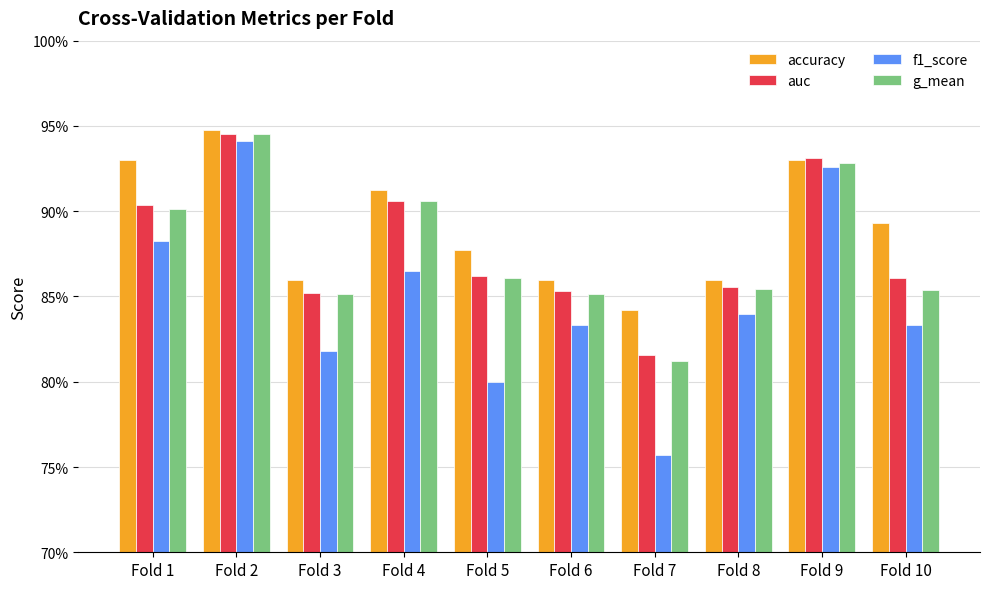

Are the bars grouped side by side (vs. stacked)?

Yes